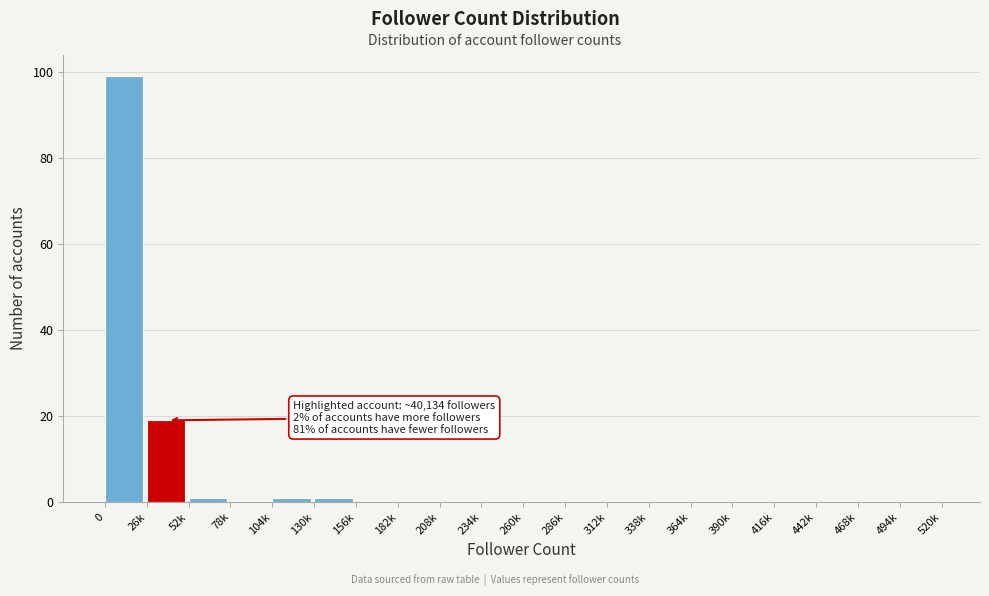

Reading left to right, list all the values displayed in this chart.

0=99	26k=19	52k=1	78k=0	104k=1	130k=1	156k=0	182k=0	208k=0	234k=0	260k=0	286k=0	312k=0	338k=0	364k=0	390k=0	416k=0	442k=0	468k=0	494k=0